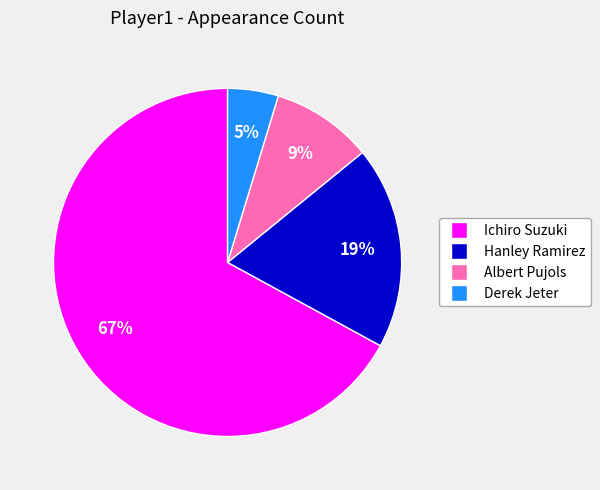

What is the majority slice?

Ichiro Suzuki